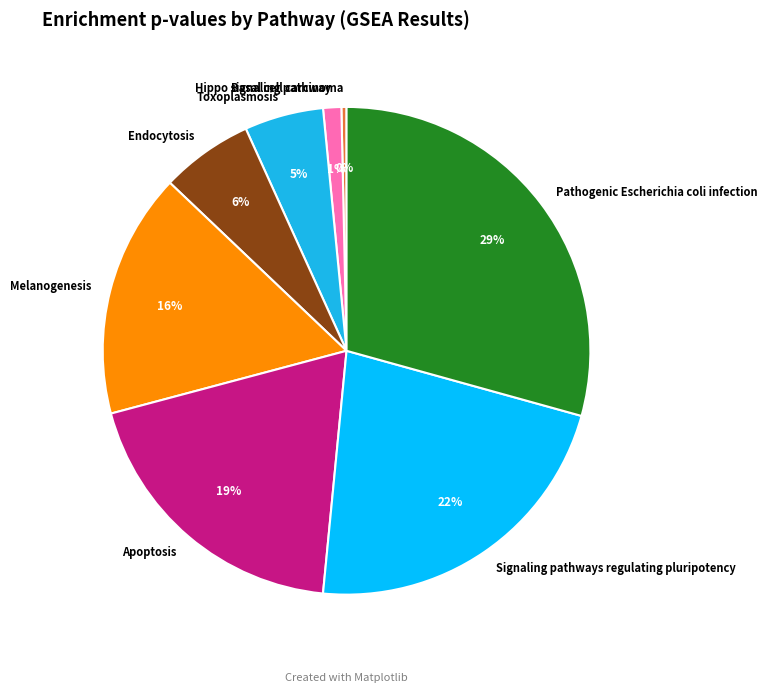

To the nearest percent, what portion does Melanogenesis represent?

16%